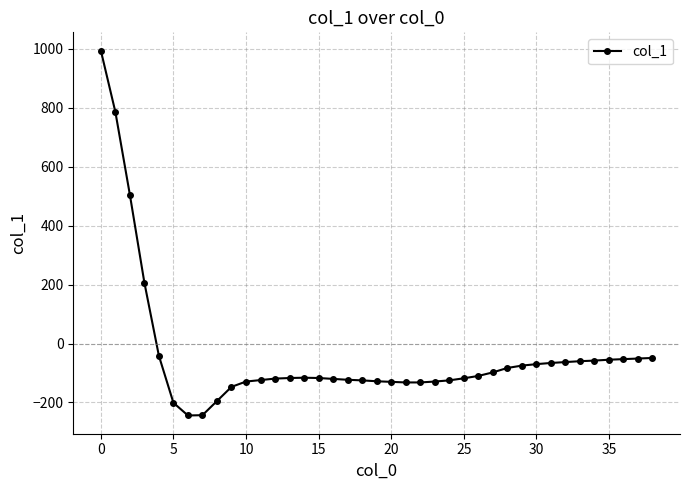

What is the average value?

-37